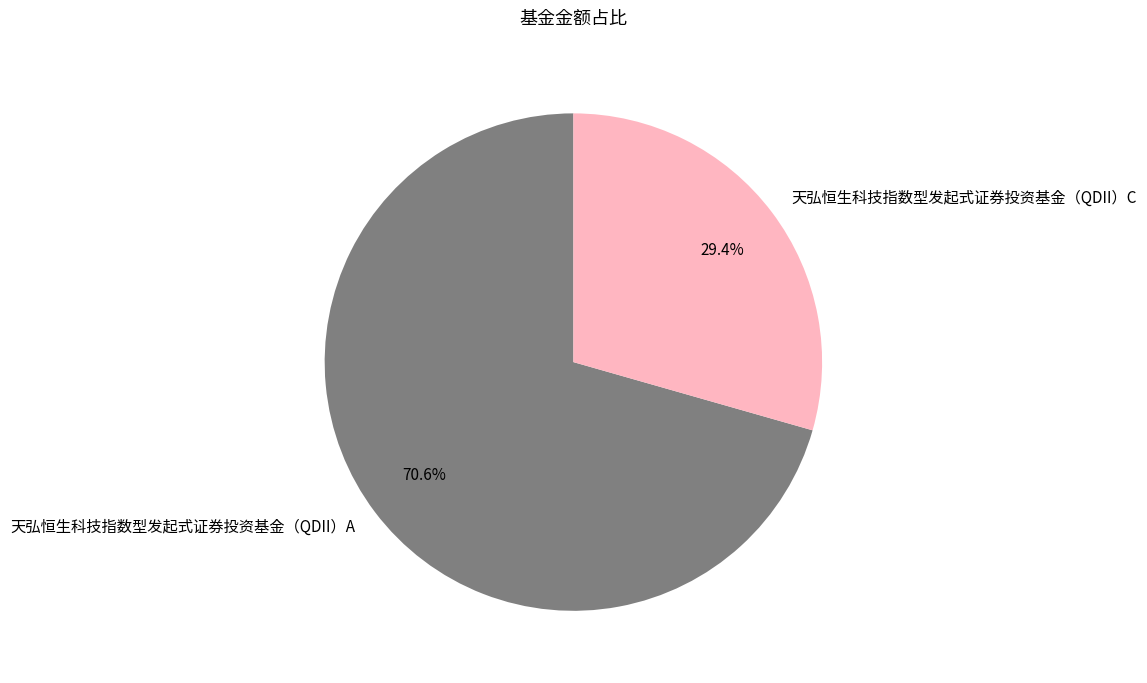

Rank the categories by value from highest to lowest.

天弘恒生科技指数型发起式证券投资基金（QDII）A, 天弘恒生科技指数型发起式证券投资基金（QDII）C